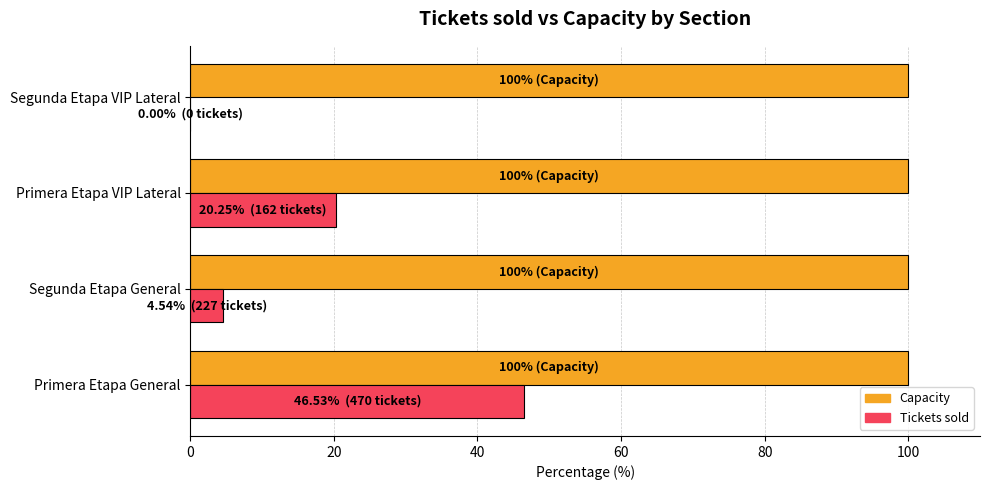

What is the sum of the Capacity values at Primera Etapa VIP Lateral and Primera Etapa General?

200.0